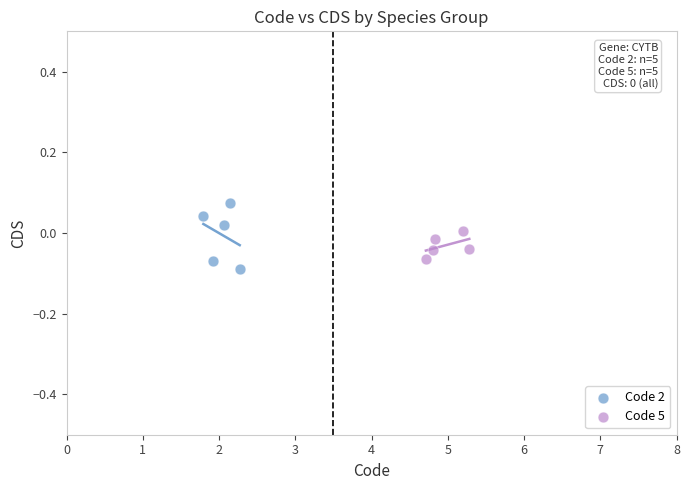

Which series has the largest Y range (max minus min)?

Code 2